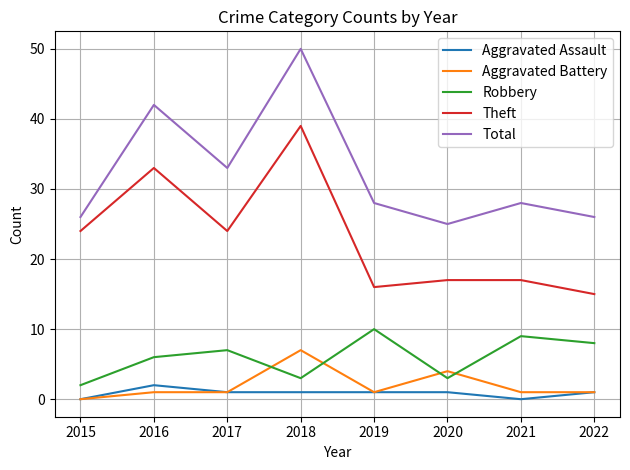

The Aggravated Assault series shows 2 at 2016. True or false?

True